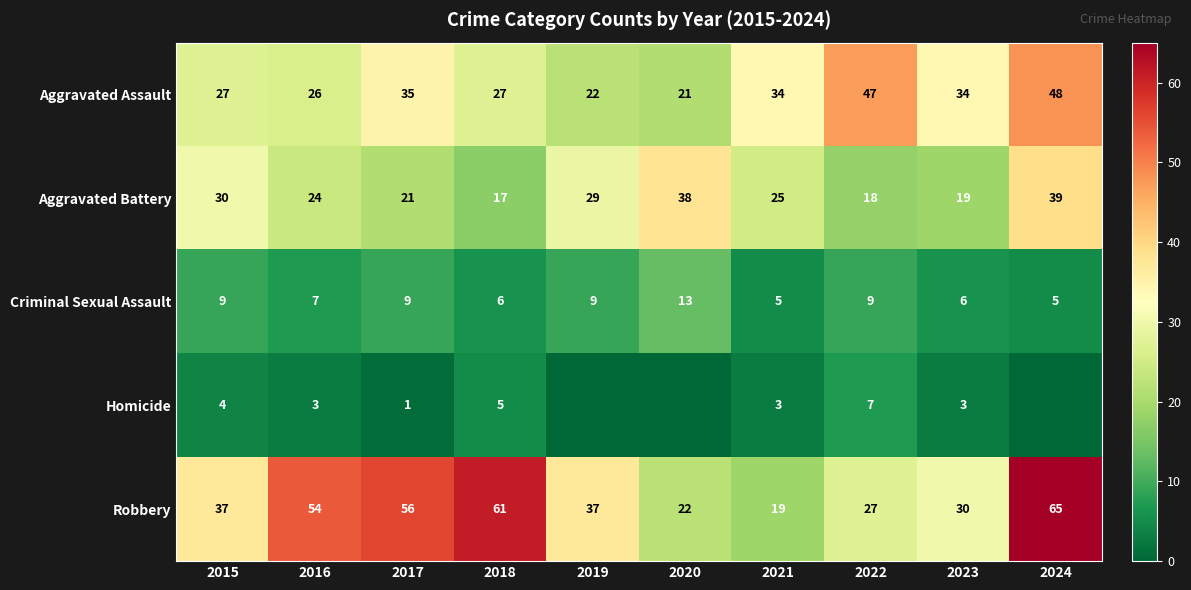

What is the difference between the highest and lowest values at 2016?

51